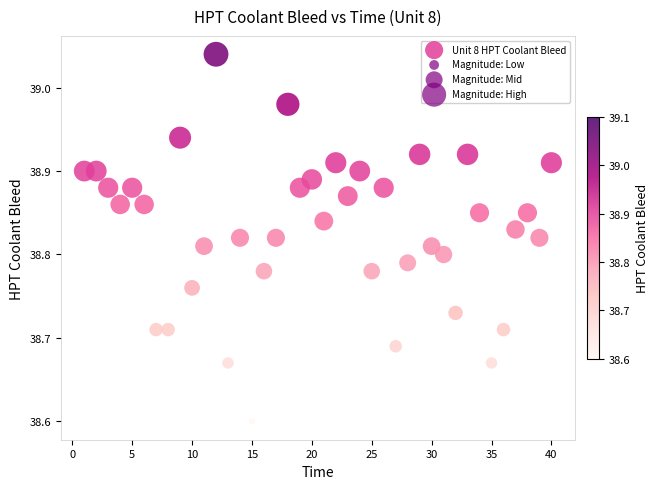

What Y value in the scatter plot is closest to 38?

38.6